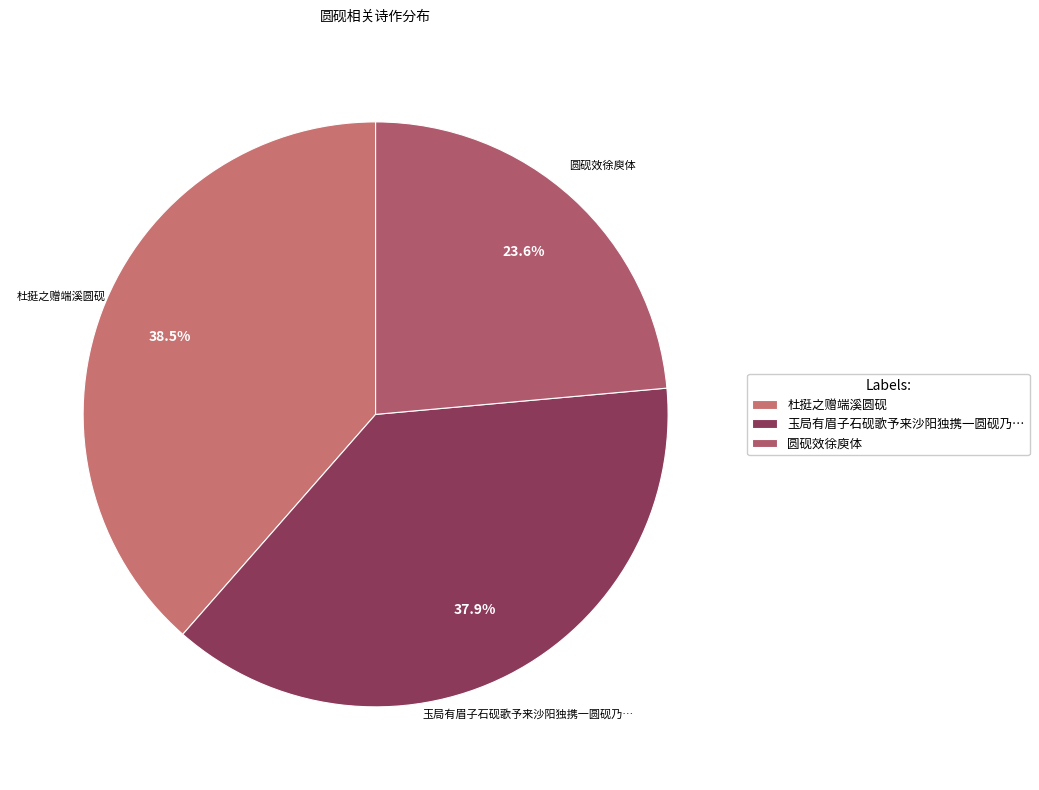

Rank the categories by value from lowest to highest.

圆砚效徐庾体, 玉局有眉子石砚歌予来沙阳独携一圆砚乃…, 杜挺之赠端溪圆砚